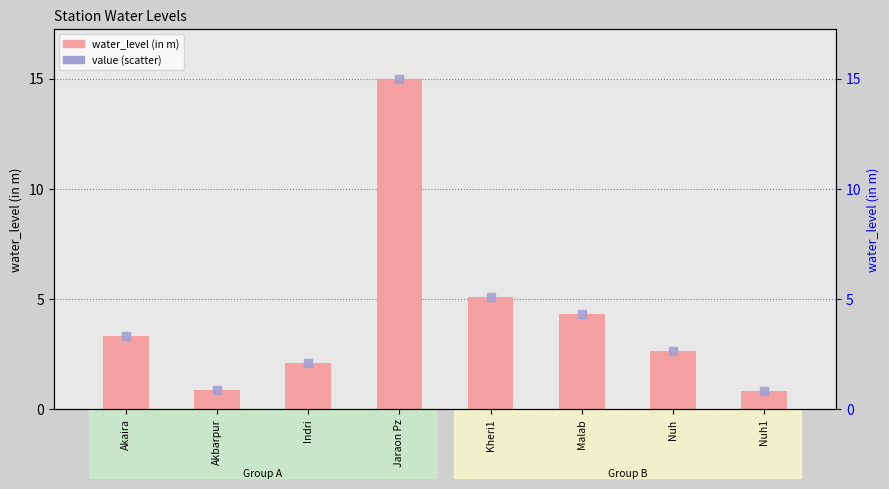

Which series has the largest total across all categories?

water_level (in m)